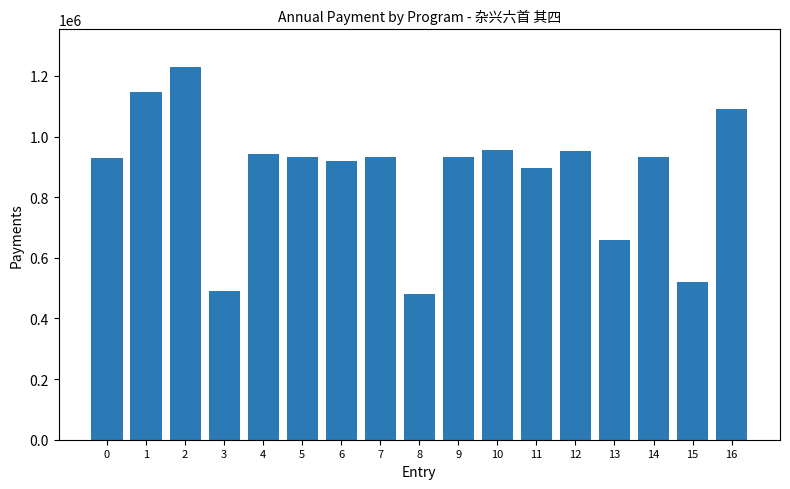

Where is the data nearest to the value 855484?

11